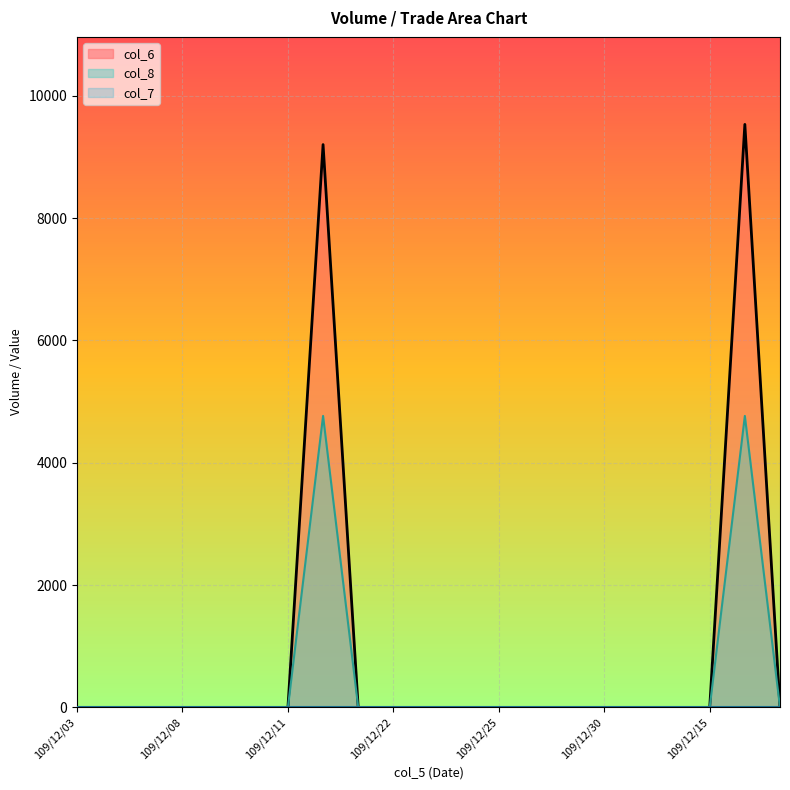

What is the label of the 13th point from the left?

109/12/25